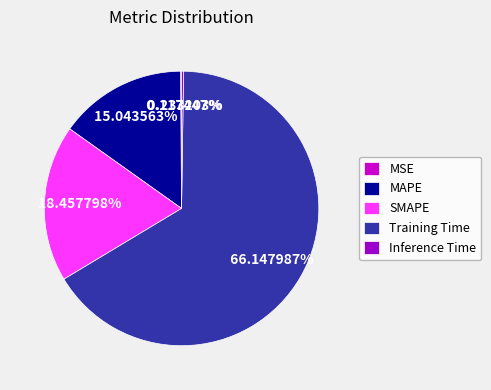

Between SMAPE and Training Time, which is larger?

Training Time